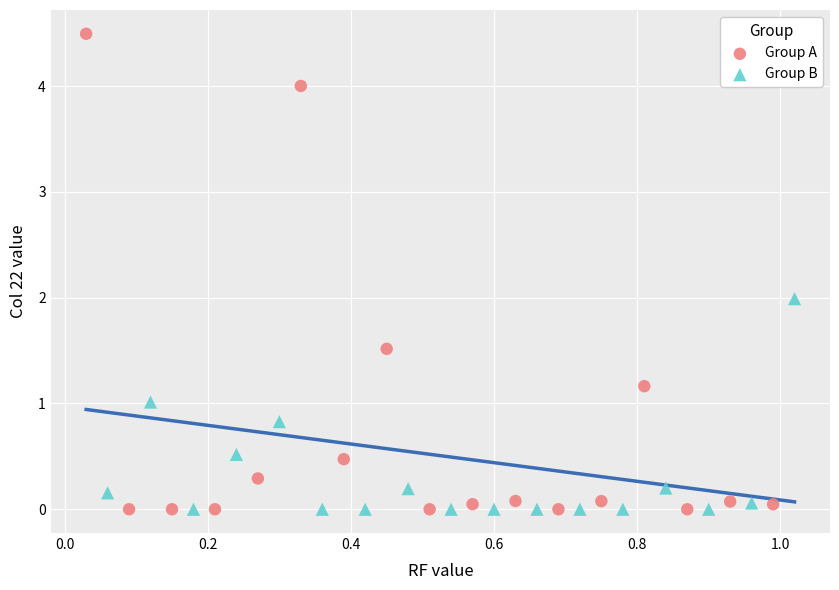

What are all the series names shown in the legend?

Group A, Group B